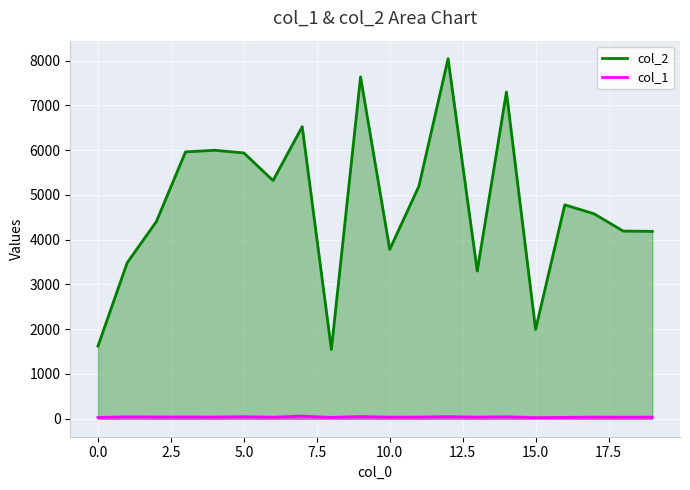

Reading left to right, list all the values displayed in this chart.

col_2: 1624	3484	4403	5961	5998	5938	5321	6525	1548	7637	3782	5196	8044	3299	7300	1995	4778	4580	4193	4186
col_1: 29	43	38	39	37	45	34	58	29	49	34	37	47	35	44	25	30	36	34	35